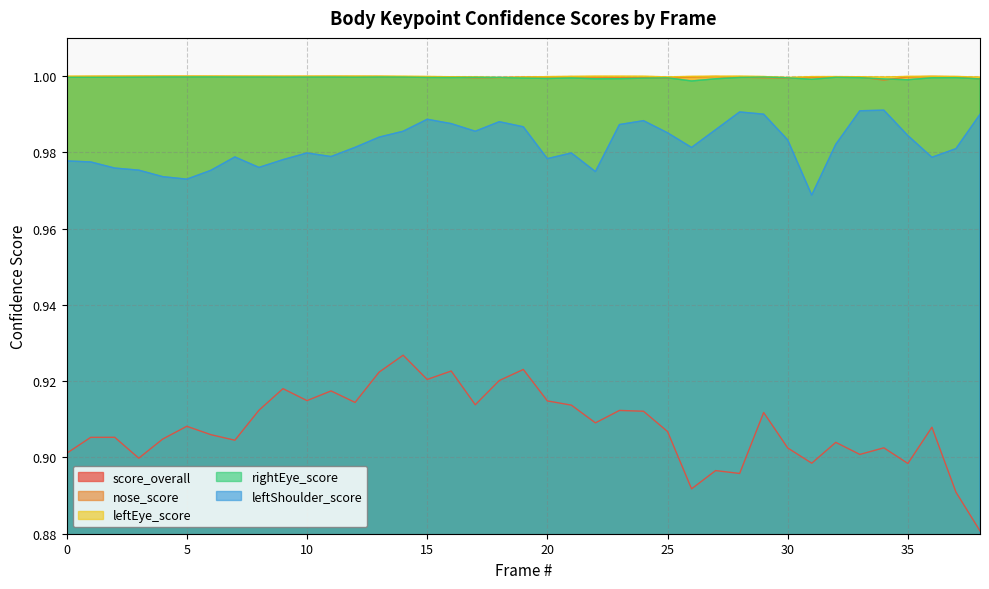

Does the chart have visible grid lines?

Yes